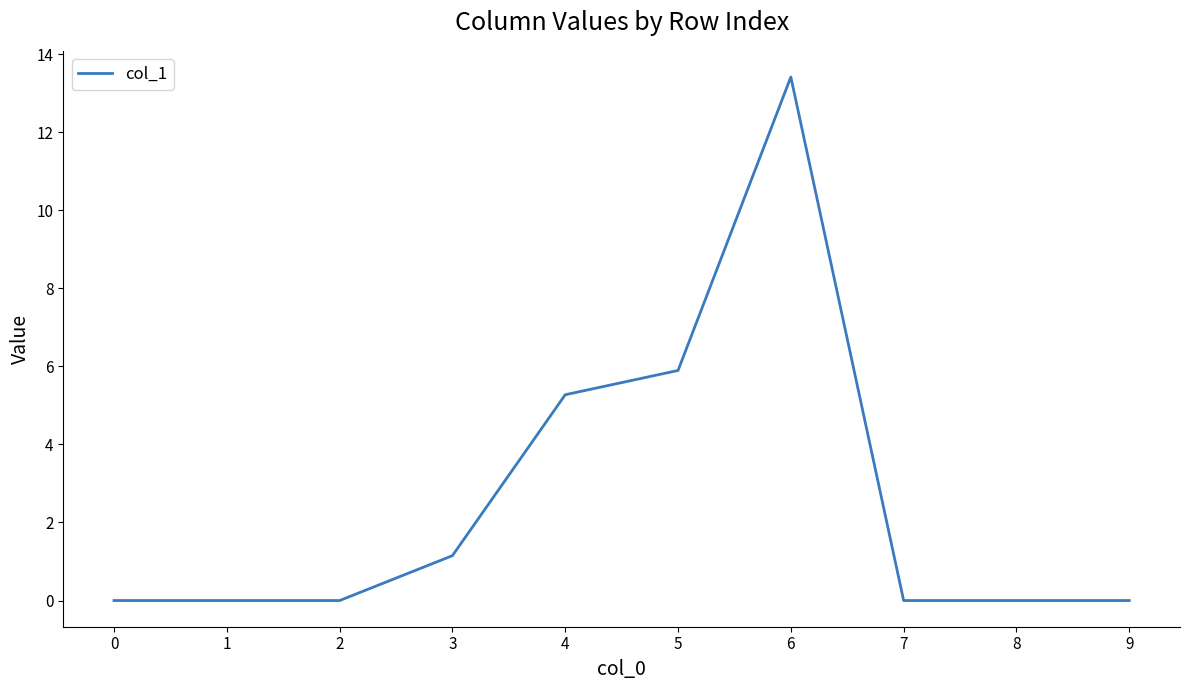

What is the difference between the second highest and second lowest values?

5.9